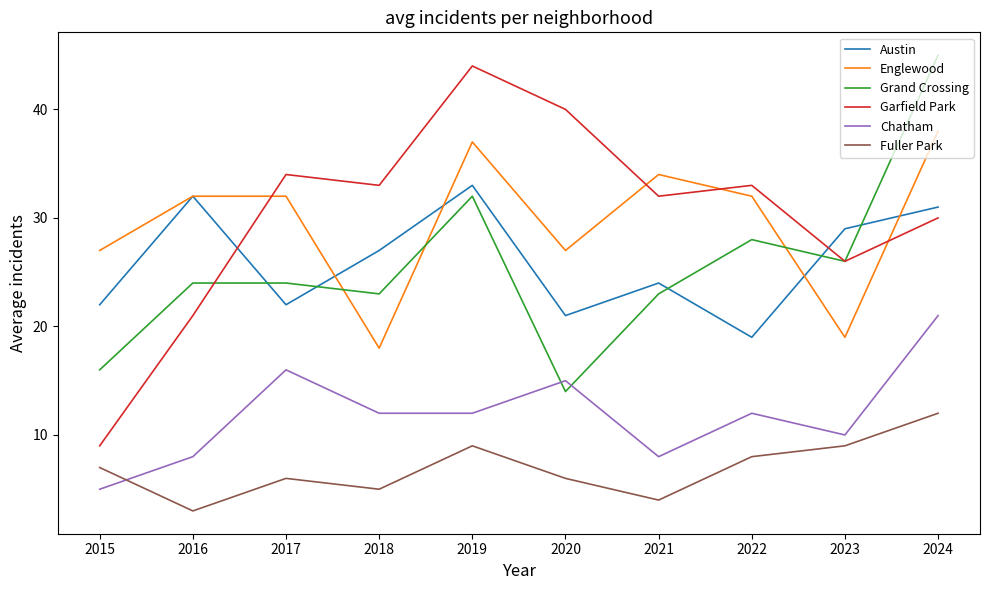

What are all the series names shown in the legend?

Austin, Englewood, Grand Crossing, Garfield Park, Chatham, Fuller Park